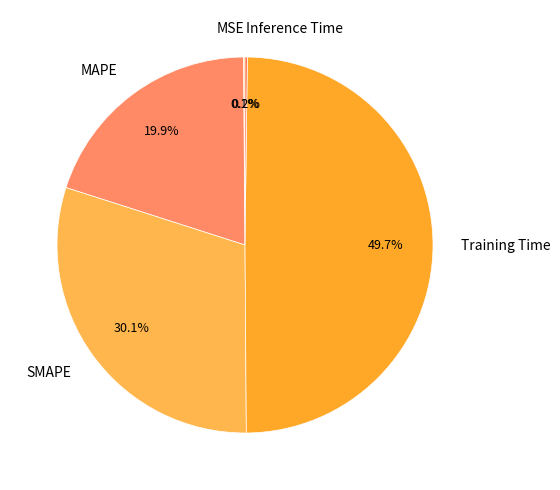

Does SMAPE account for over 50% of the chart?

No